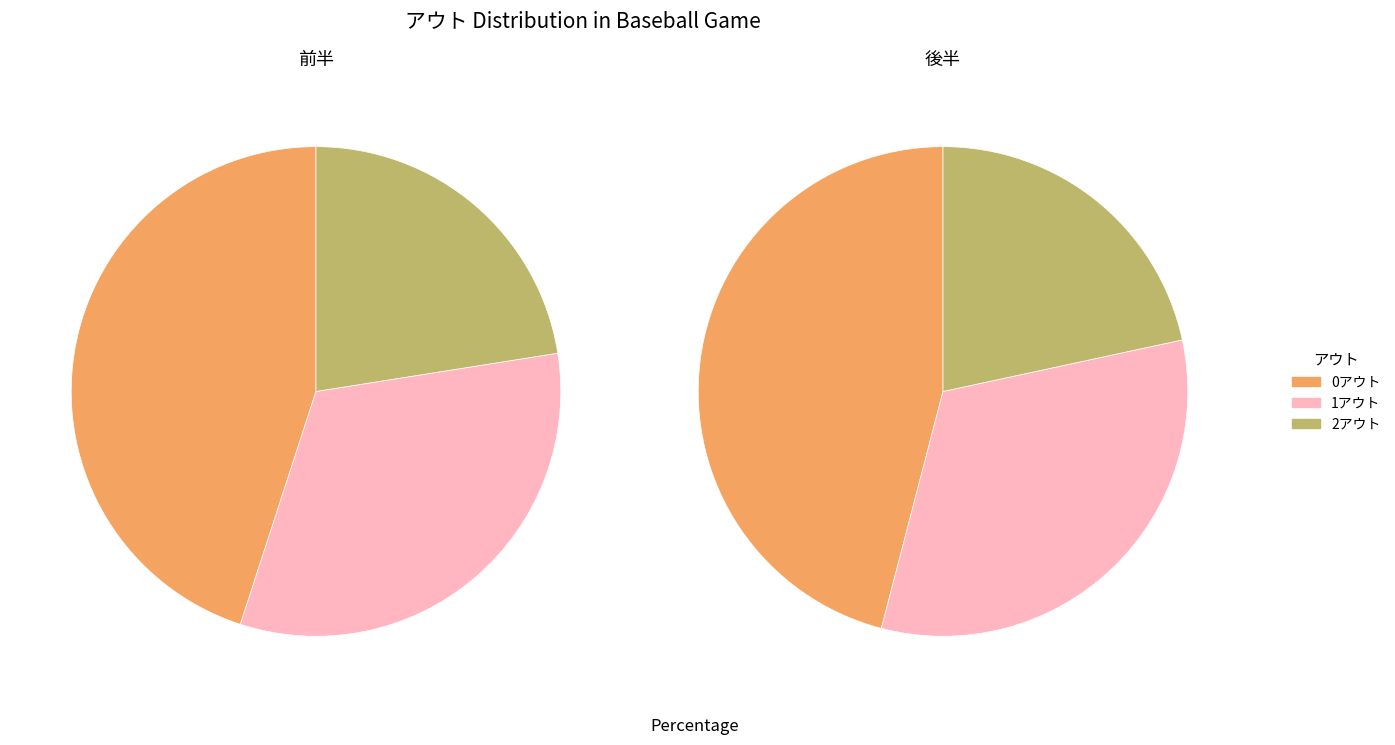

Combined, do 2アウト and 0アウト account for over 50%?

Yes